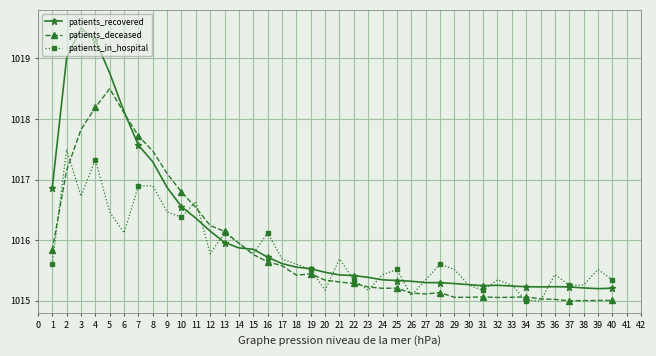

At which category does patients_in_hospital reach its first local valley?

3